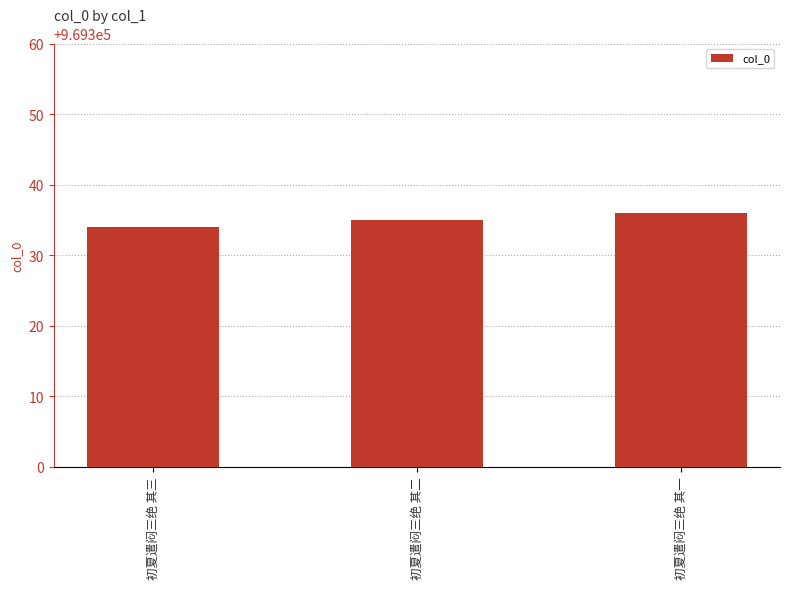

Read the value at 初夏遣闷三绝 其二.

969335